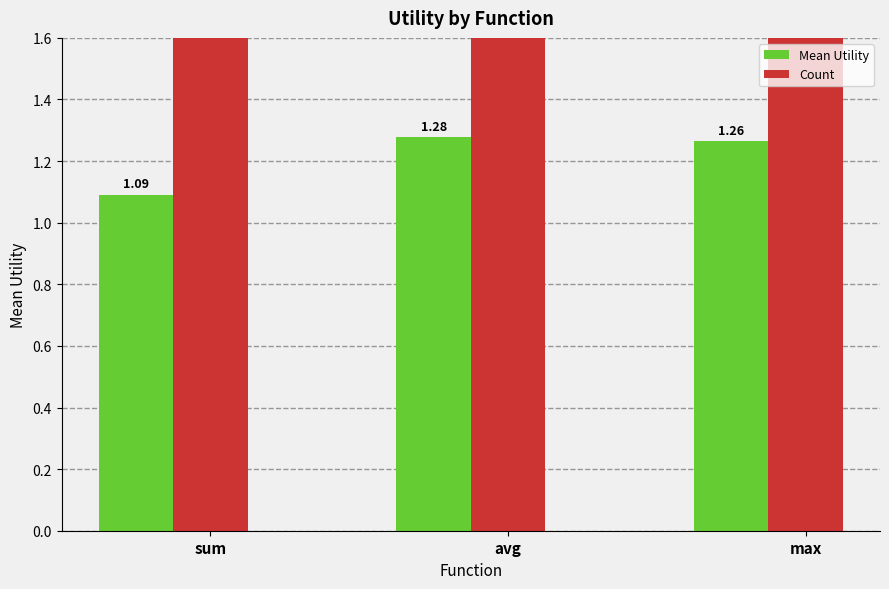

Reading left to right, what are all the values shown in this chart?

Mean Utility: sum=1.1	avg=1.3	max=1.3
Count: sum=24.0	avg=8.0	max=8.0